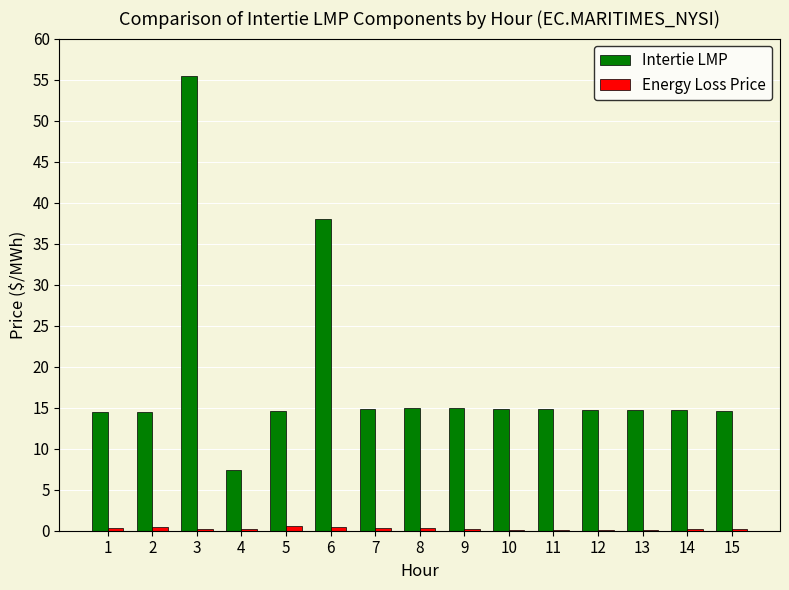

Is it true that Intertie LMP equals 14.8 at 10?

True